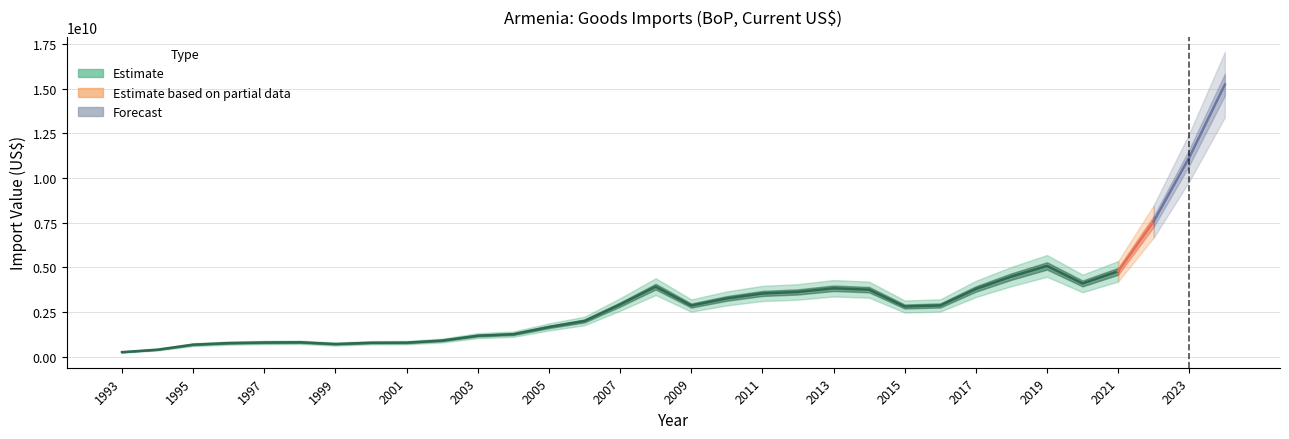

What is the difference between the maximum and minimum values?

14985547136.8